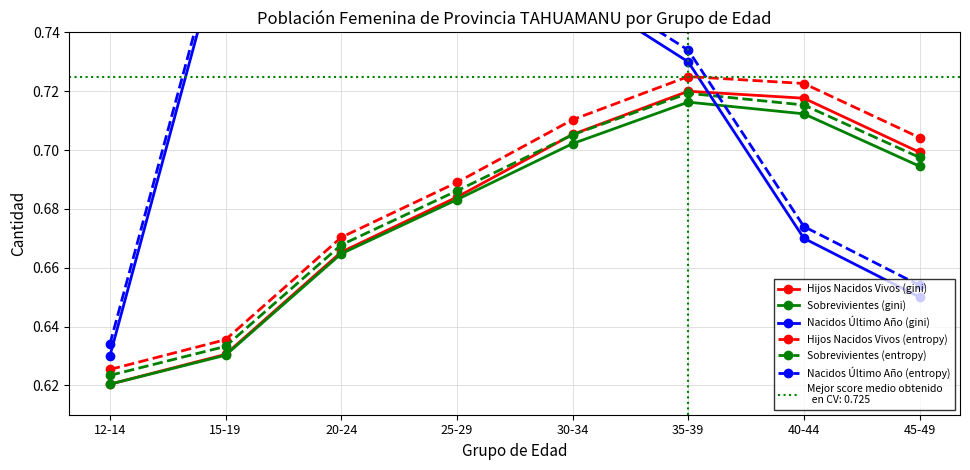

The value of Hijos Nacidos Vivos (gini) at 35-39 is 0.7. True or false?

True